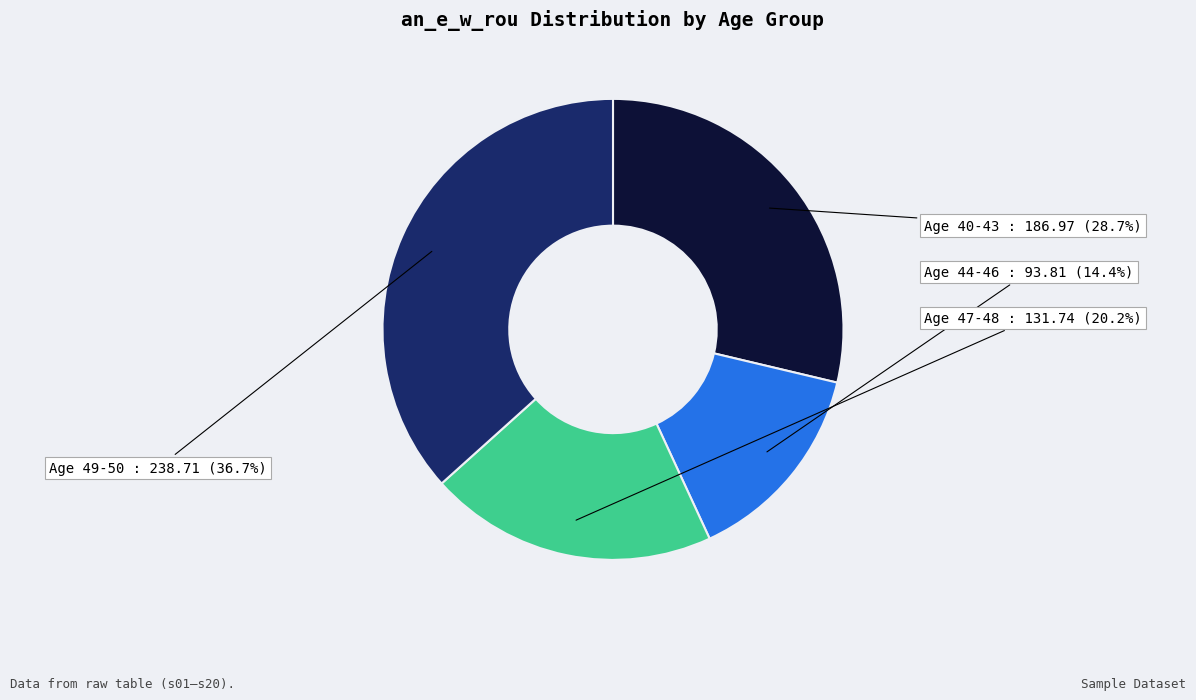

What is the ratio of the value at Age 40-43 to the value at Age 47-48?

1.4